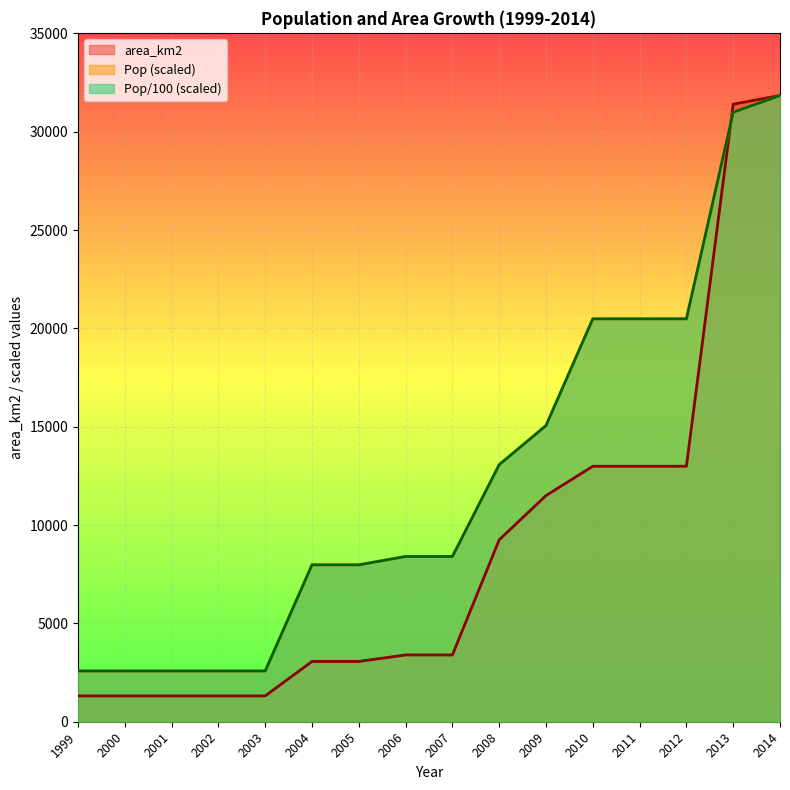

Which series has the largest total across all categories?

Pop